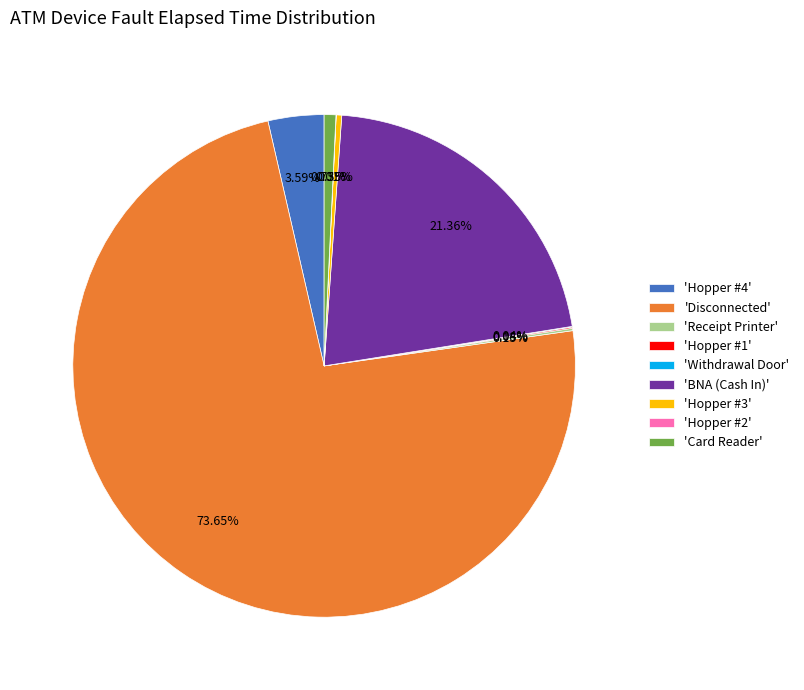

Which category accounts for the majority?

'Disconnected'